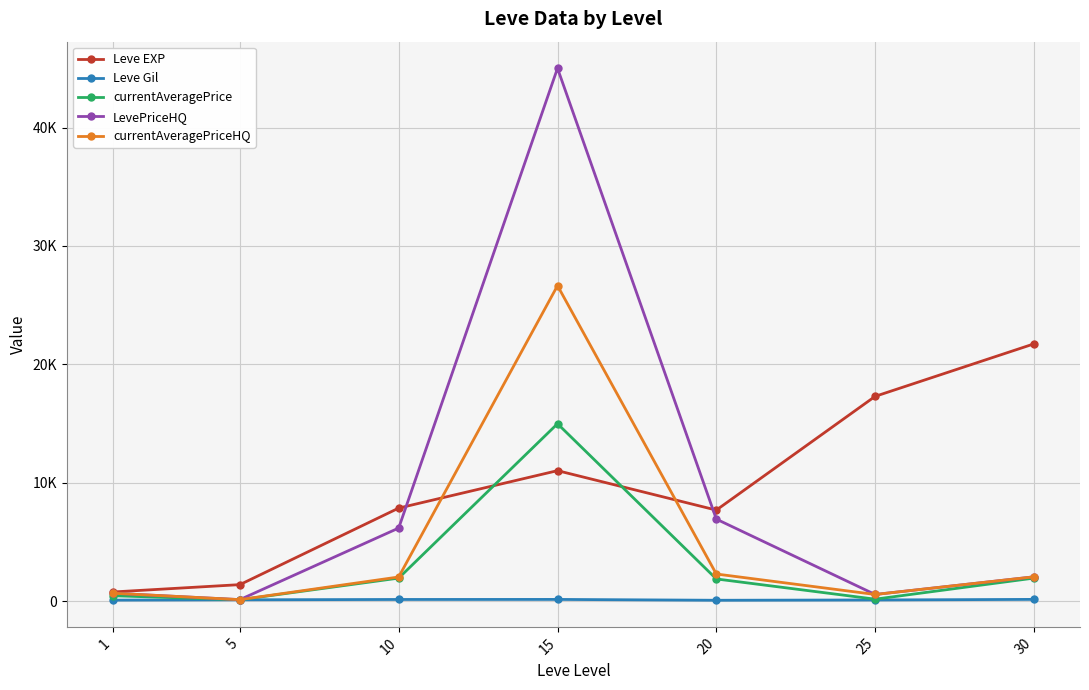

Read the currentAveragePrice value at 20.

1900.0